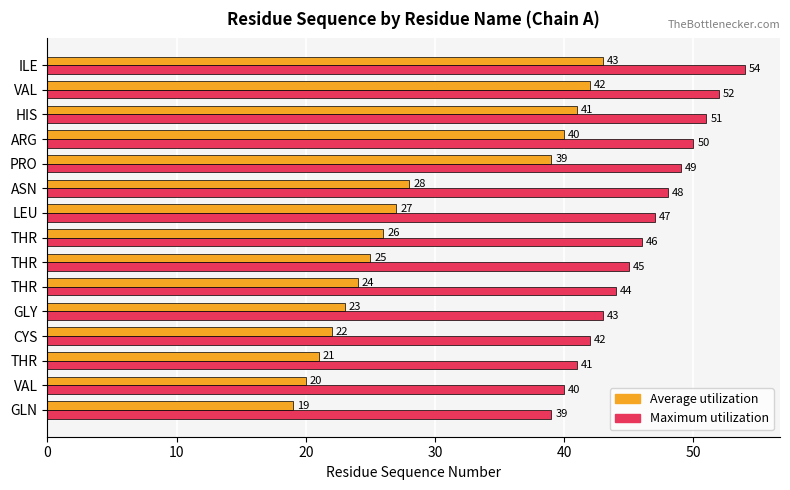

What are all the series names shown in the legend?

Average utilization, Maximum utilization